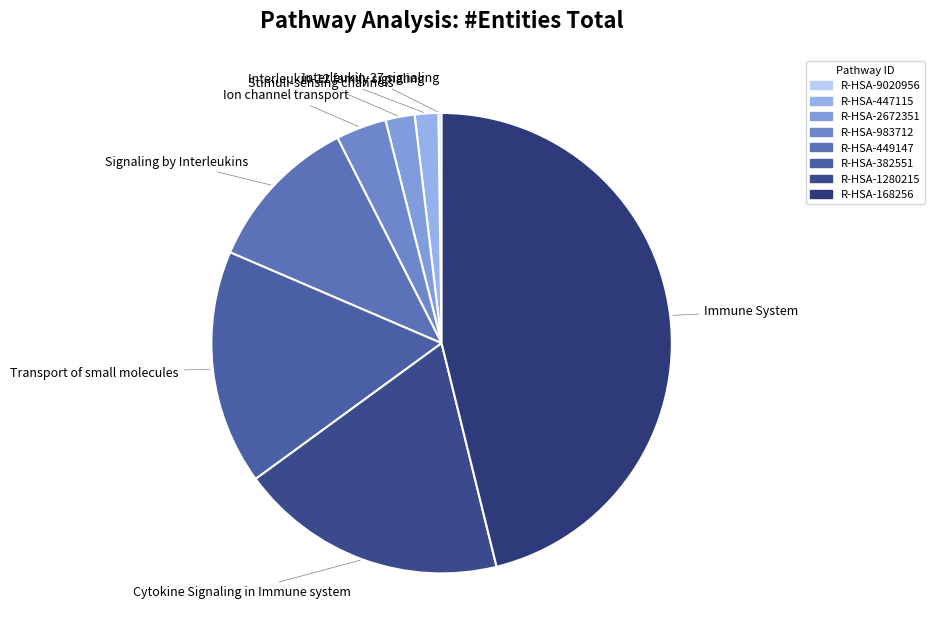

True or false: R-HSA-447115 accounts for 17% of the total.

False